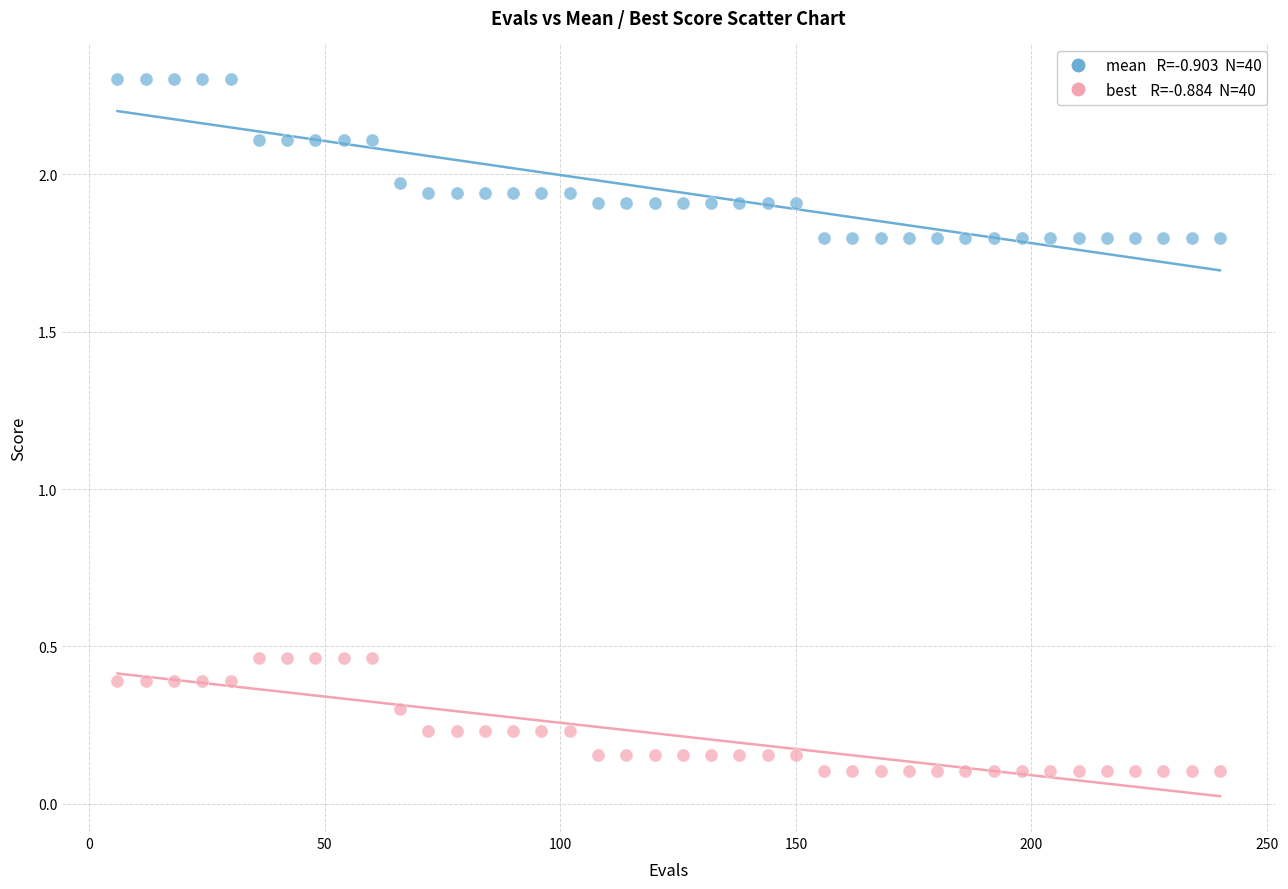

Across all data points, what is the range of Y values (max minus min)?

2.2